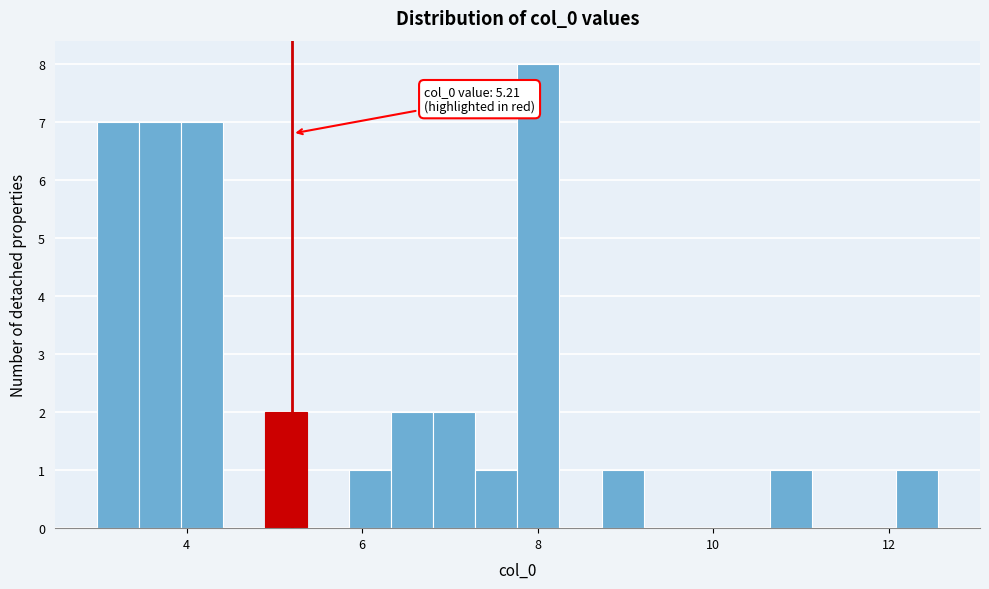

Read against the x-axis, roughly where is the centre of the tallest bar?

8.0